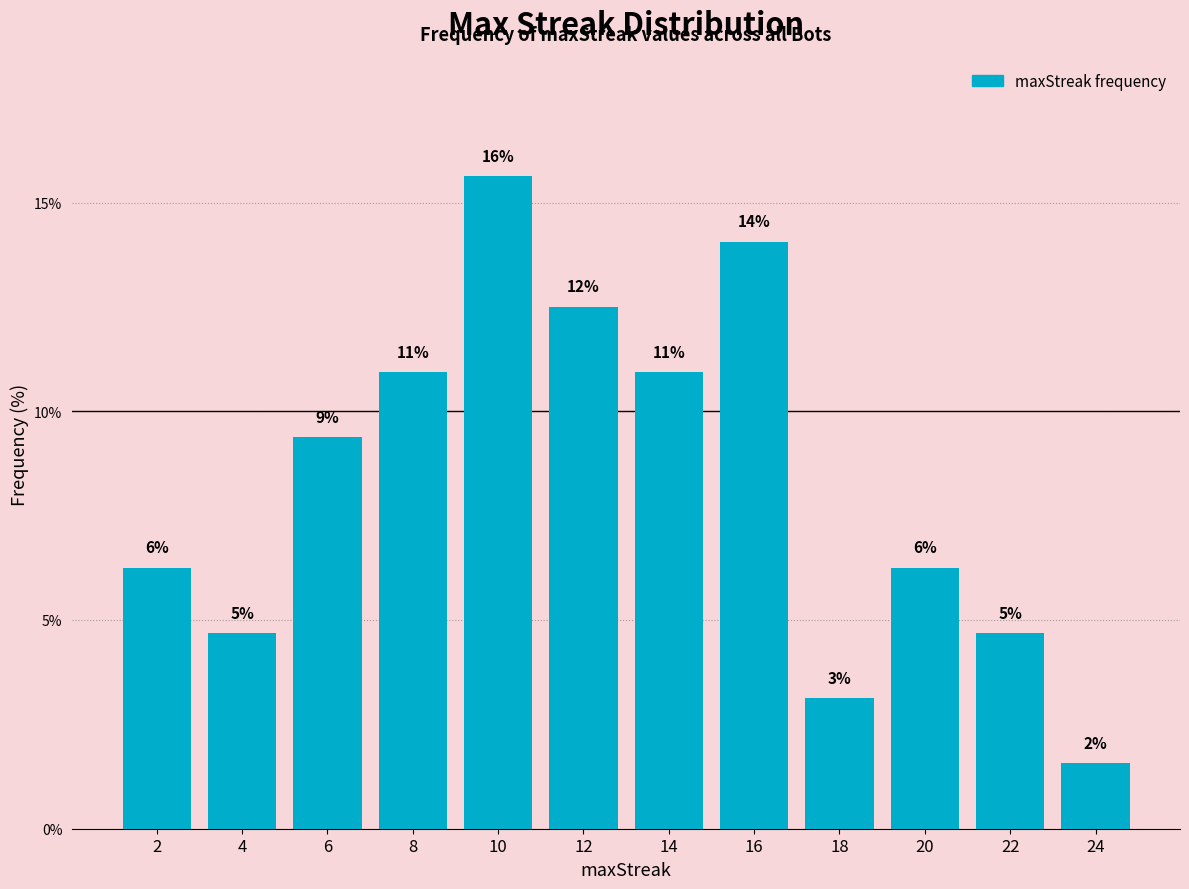

Does the chart contain any negative values?

No